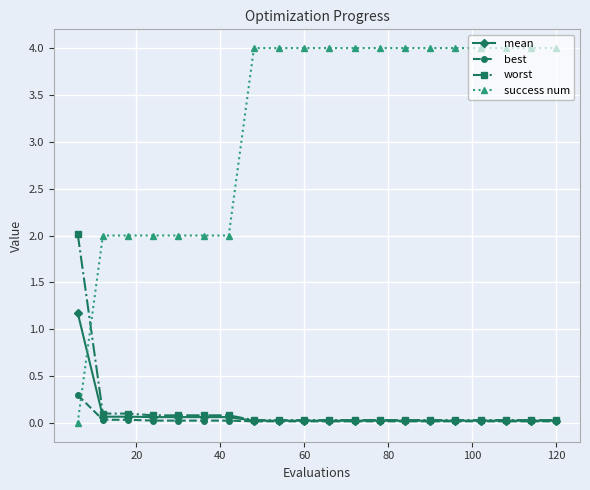

What is the value of the success num point at the 5th from the left?

2.0